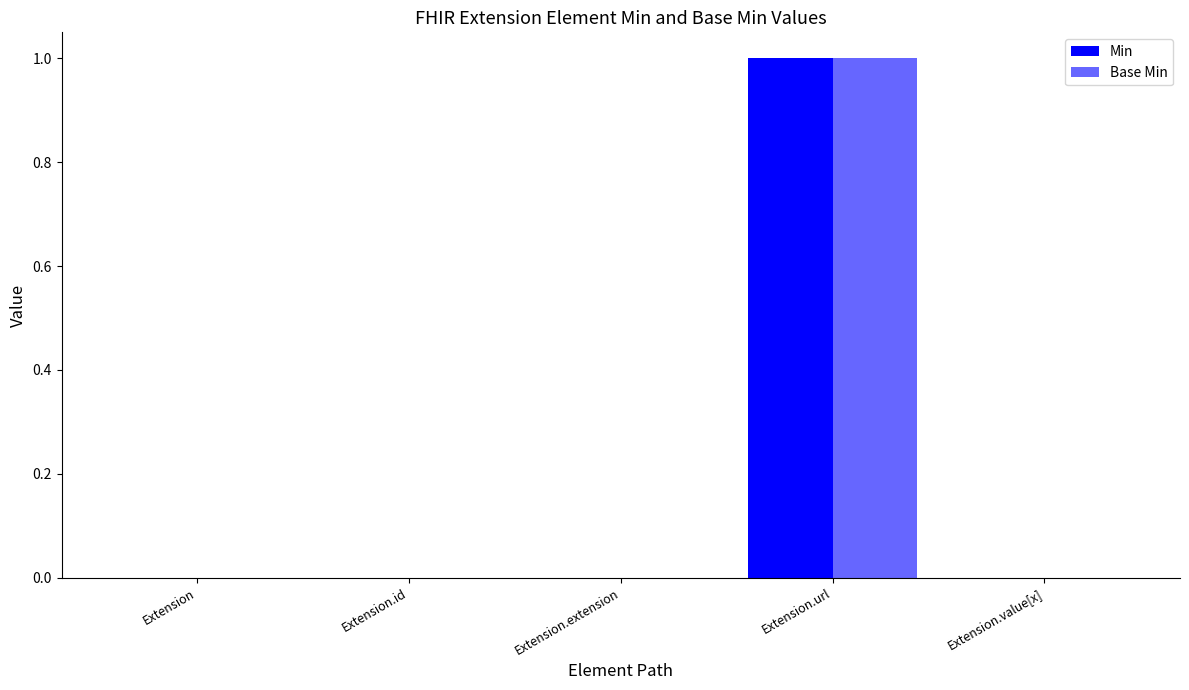

Count the Min values in the range 0 to 1.

5